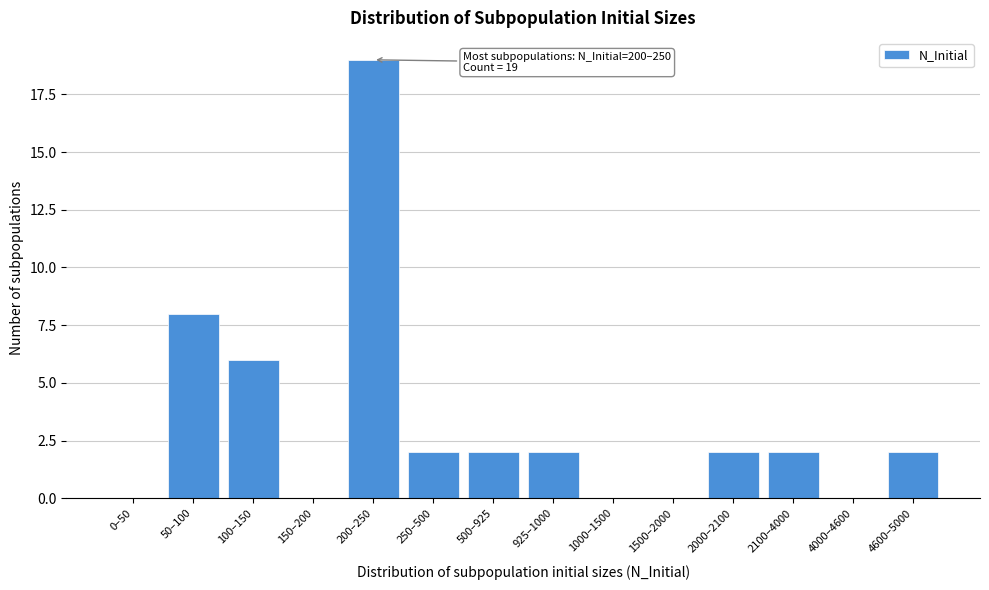

Reading left to right, extract all data points from this chart.

0–50=0	50–100=8	100–150=6	150–200=0	200–250=19	250–500=2	500–925=2	925–1000=2	1000–1500=0	1500–2000=0	2000–2100=2	2100–4000=2	4000–4600=0	4600–5000=2